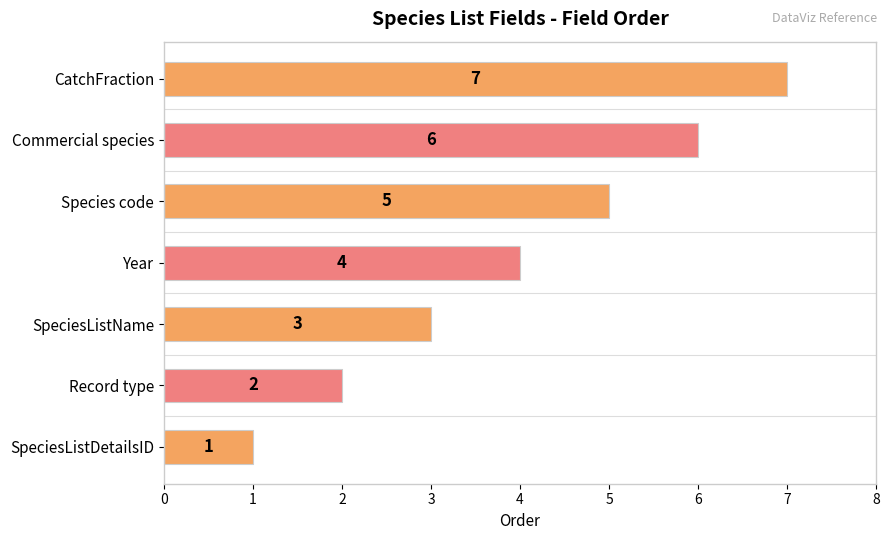

Reading left to right, what are all the values shown in this chart?

1	2	3	4	5	6	7